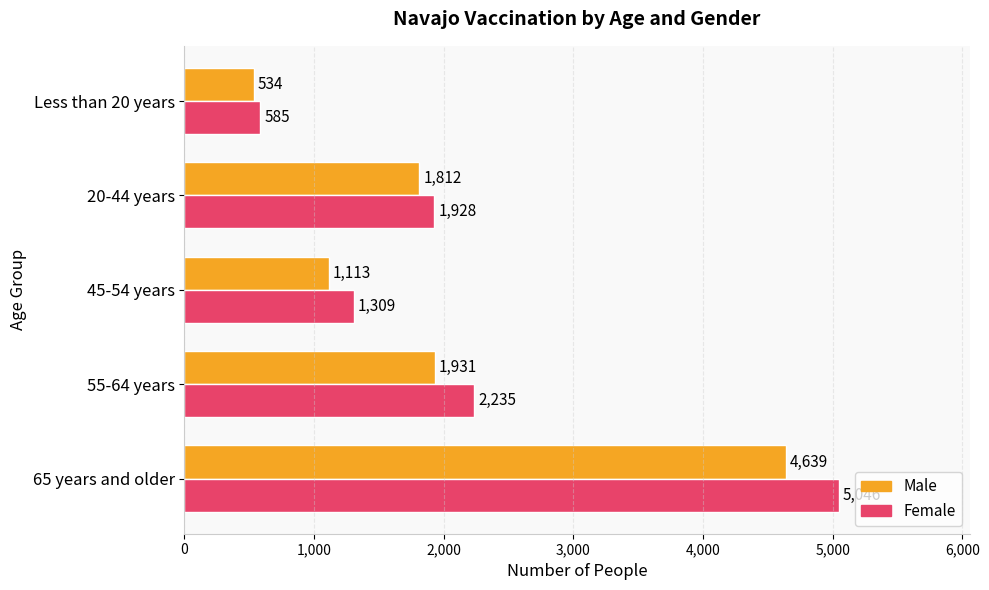

What is the difference between the second highest and second lowest values in the Female series?

926